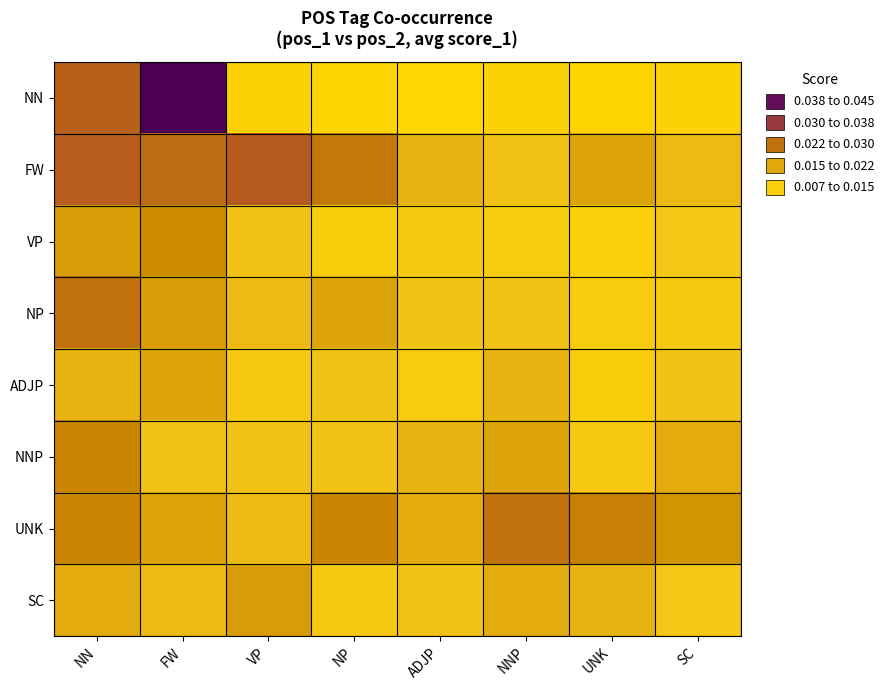

Which series has the widest spread of values?

NN